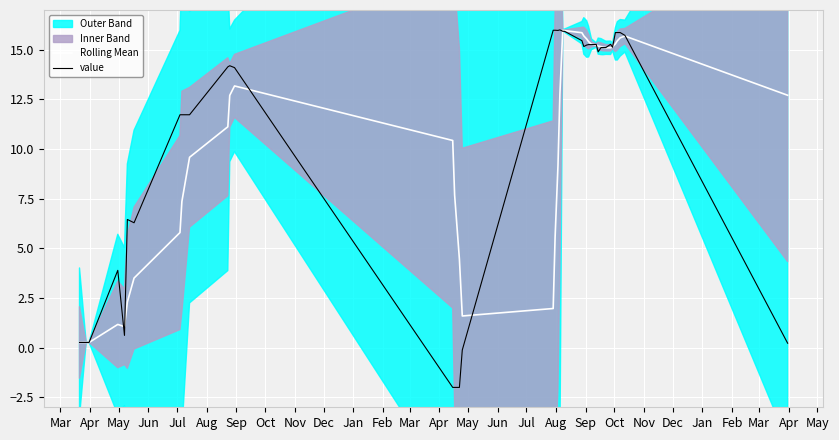

What is the difference between the second highest and minimum values in the Rolling Mean series?

15.7